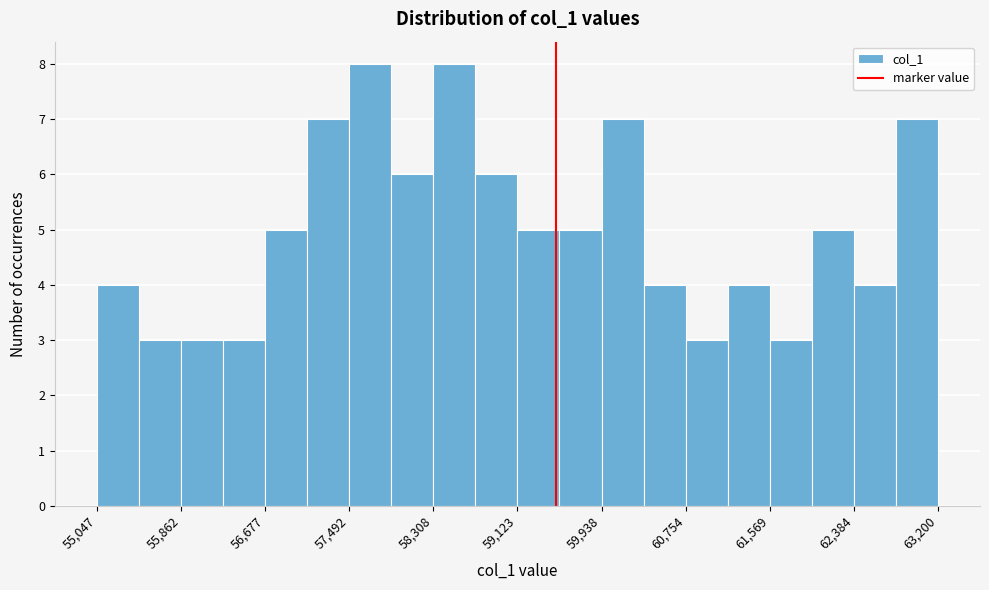

Reading left to right, list every bar in this chart as the range it spans on the x-axis followed by its height. Neither the bar edges nor the heights are printed on the chart, so give them approximately, as read against the axes.

55000 to 55500: 4
55500 to 55900: 3
55900 to 56300: 3
56300 to 56700: 3
56700 to 57100: 5
57100 to 57500: 7
57500 to 57900: 8
57900 to 58300: 6
58300 to 58700: 8
58700 to 59100: 6
59100 to 59500: 5
59500 to 59900: 5
59900 to 60300: 7
60300 to 60800: 4
60800 to 61200: 3
61200 to 61600: 4
61600 to 62000: 3
62000 to 62400: 5
62400 to 62800: 4
62800 to 63200: 7